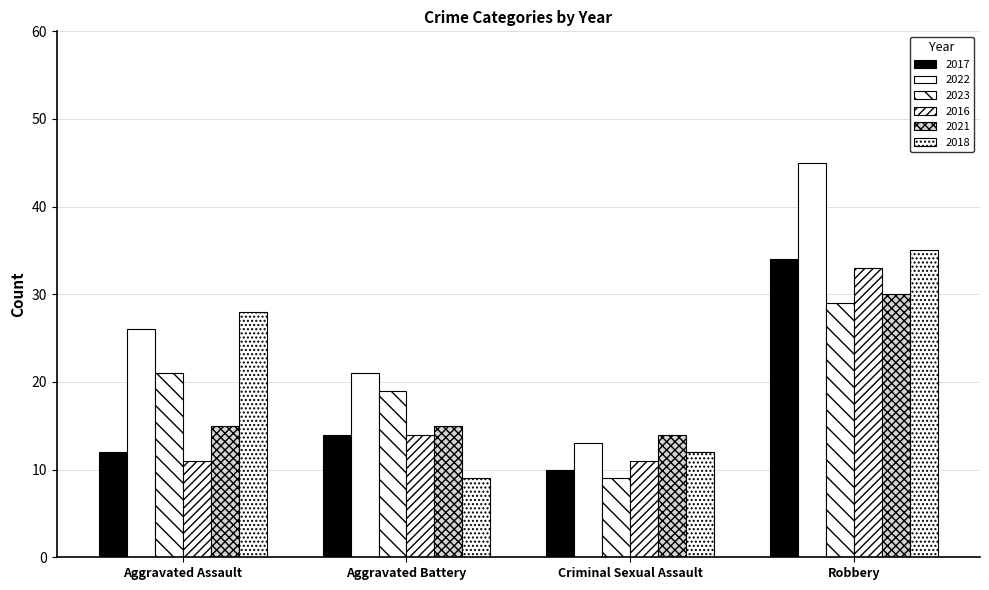

The 2017 series shows 14 at Aggravated Battery. True or false?

True